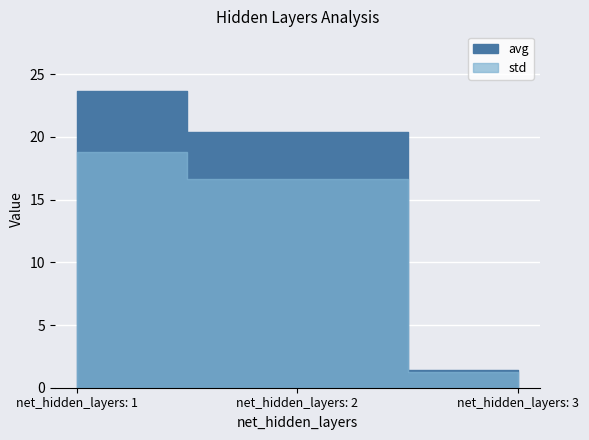

What is the value of the avg point at the 2nd from the left?

20.4